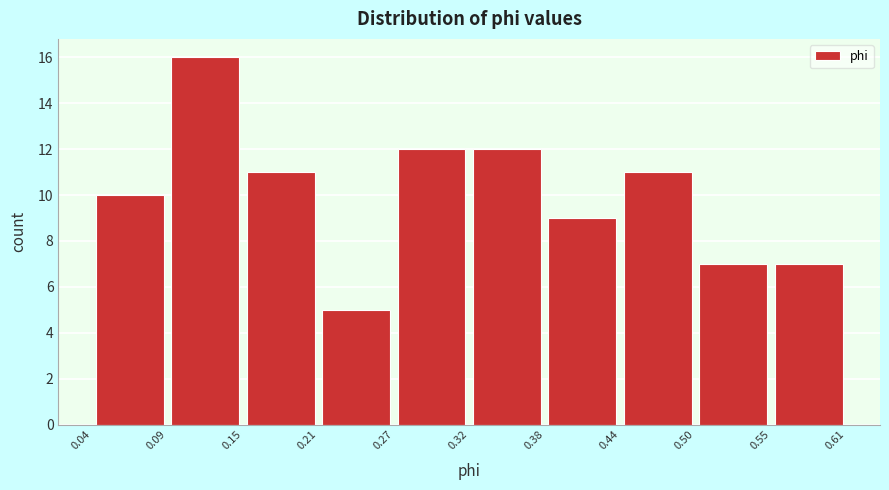

How tall is the bar that spans 0.21 to 0.27 on the x-axis? The values are not printed on the chart, so give them approximately, as read against the axis.

5